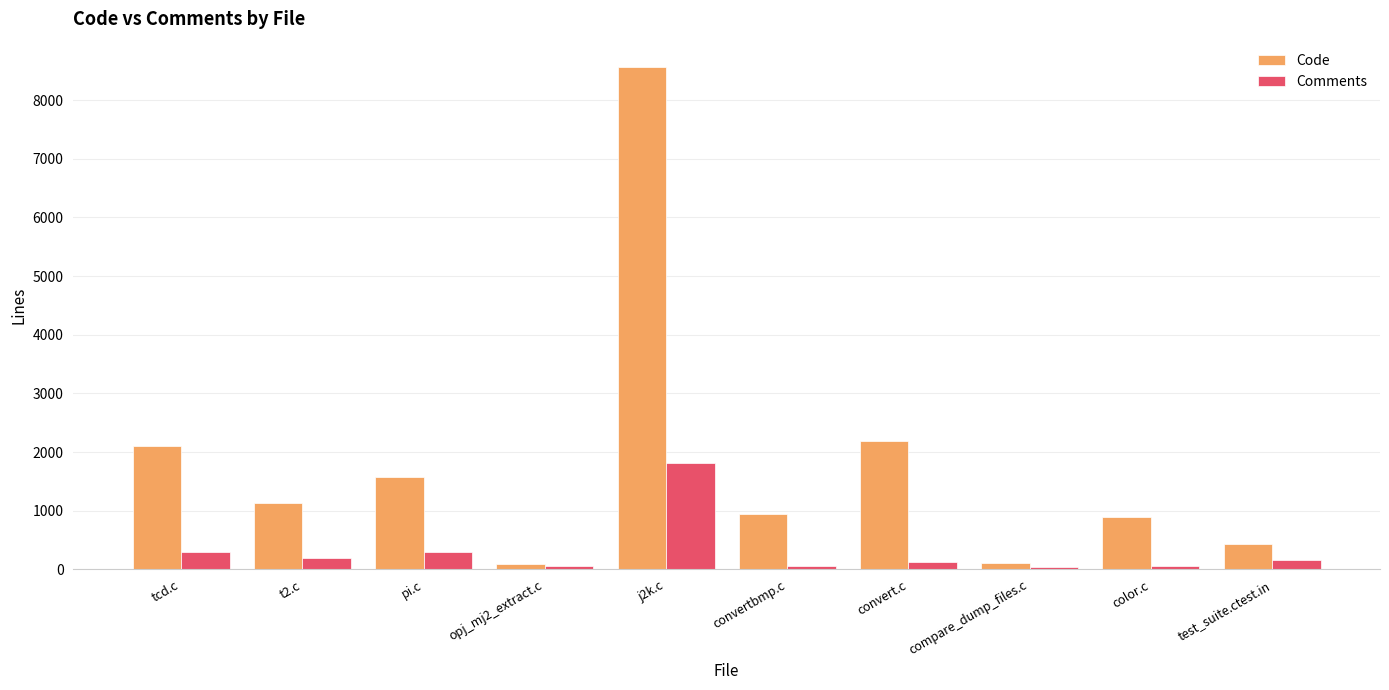

List the series in order of their overall mean, highest first.

Code, Comments